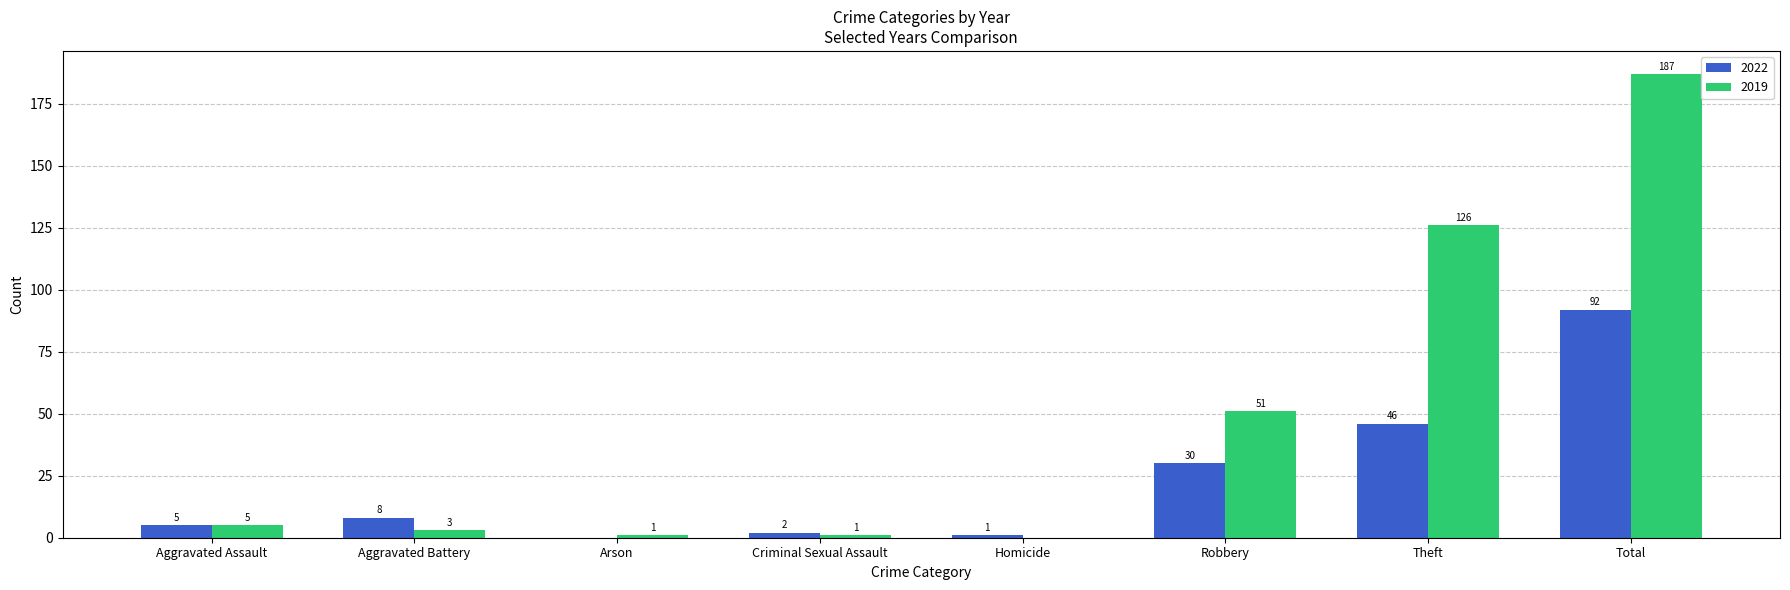

What is the greatest value displayed?

187